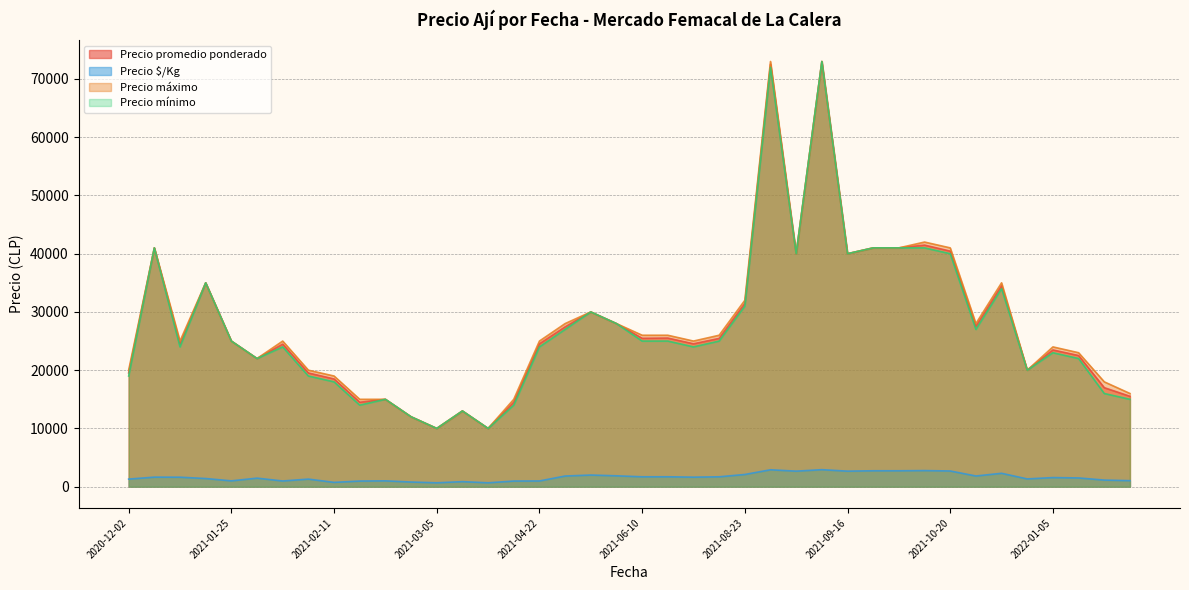

Is it true that Precio máximo equals 26866 at 2021-10-13?

False